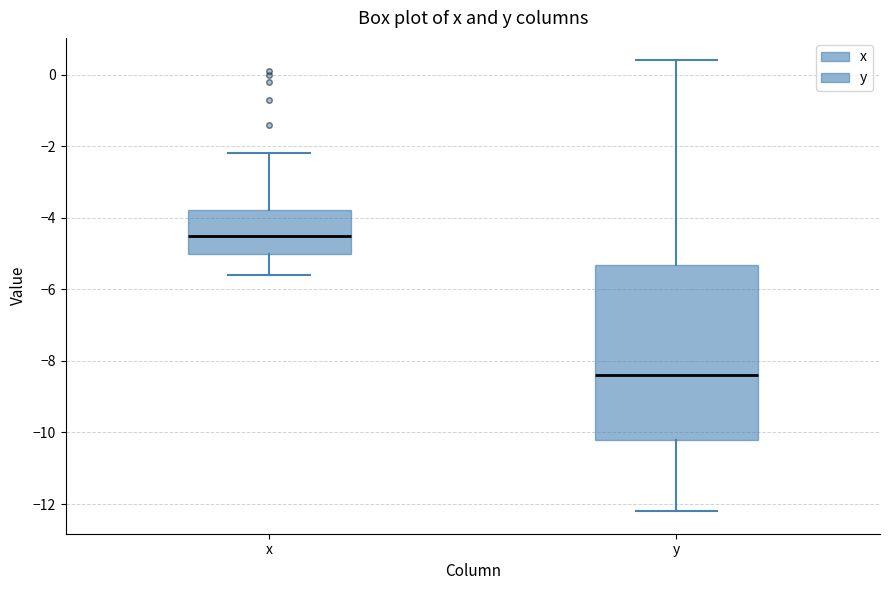

Reading left to right, read every box against the y-axis: the position of its median line, the range the box covers, and the ends of its whiskers. The values are not printed on the chart, so give them approximately, as read against the axis.

x: median -4.4, box -5.0 to -3.8, whiskers -5.6 to -2.2
y: median -8.4, box -10.2 to -5.4, whiskers -12.2 to 0.4